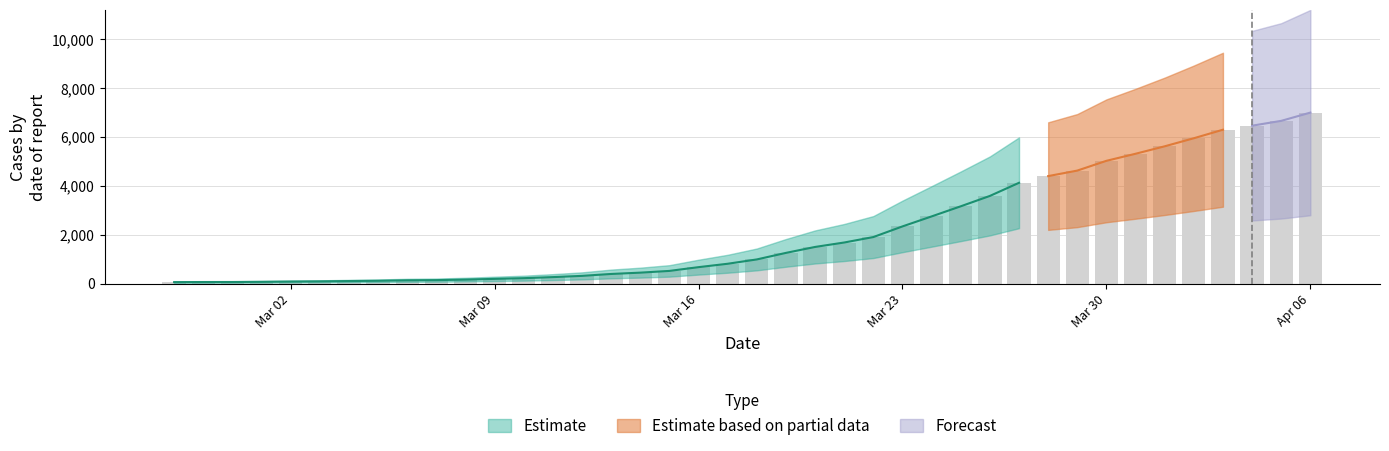

What is the sum of the values at 2020-02-29 and 2020-03-31?

5388